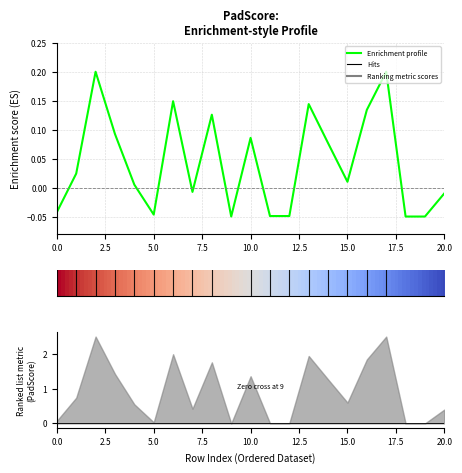

List the labels in order of value, largest first.

2, 17, 6, 13, 16, 8, 3, 10, 14, 1, 15, 4, 7, 20, 0, 5, 11, 12, 9, 18, 19